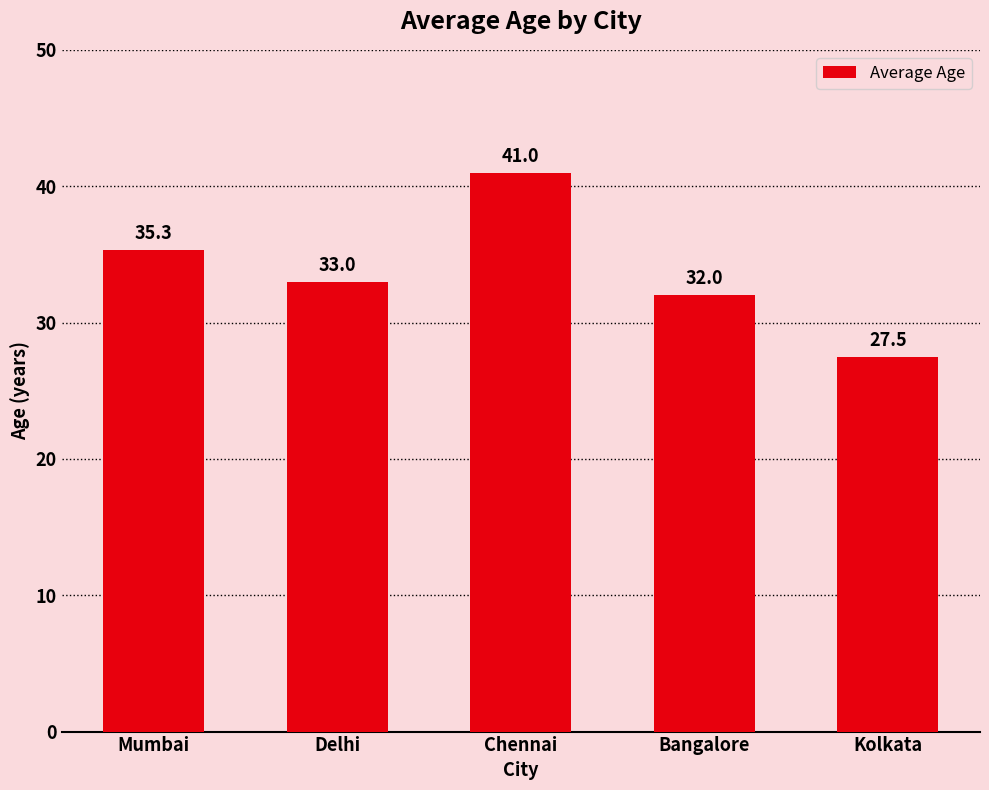

What is the ratio of the value at Delhi to the value at Bangalore?

1.0